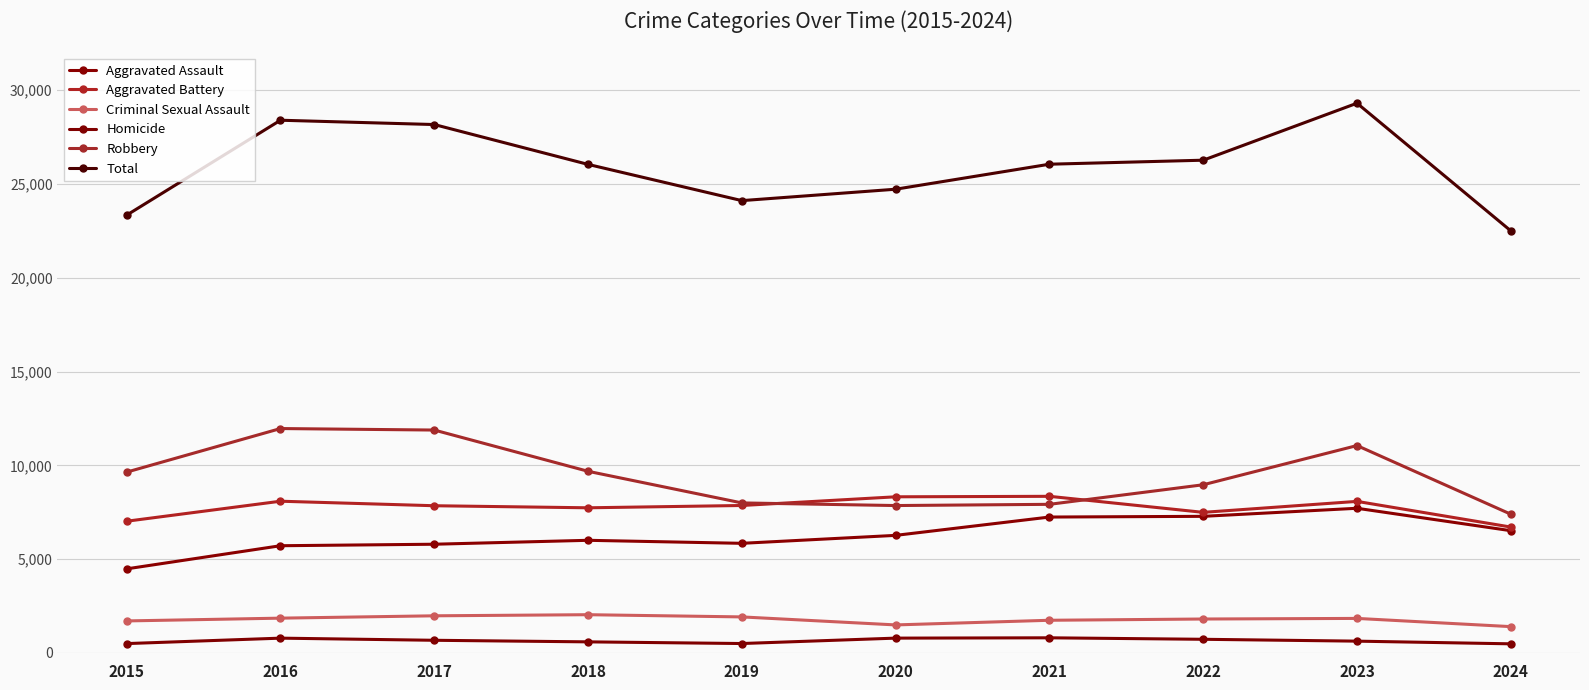

Which series has the largest total across all categories?

Total